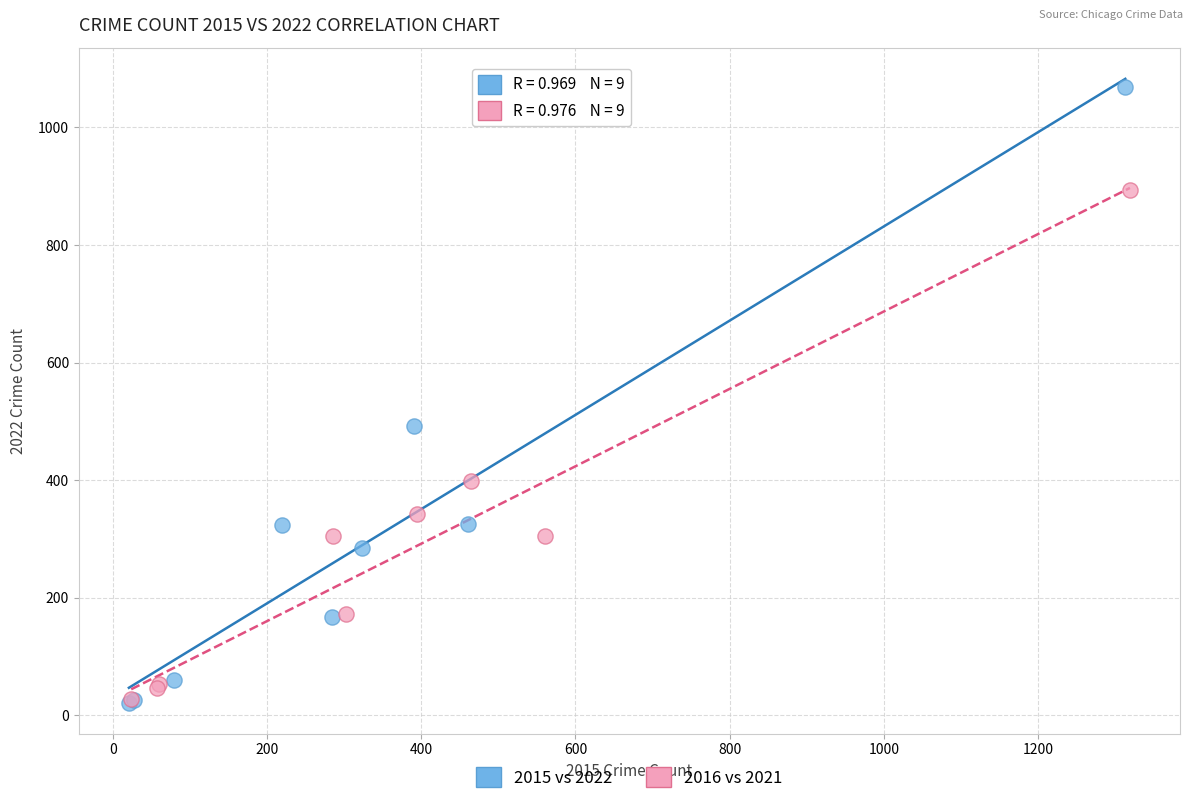

Which series has the largest Y range (max minus min)?

2015 vs 2022